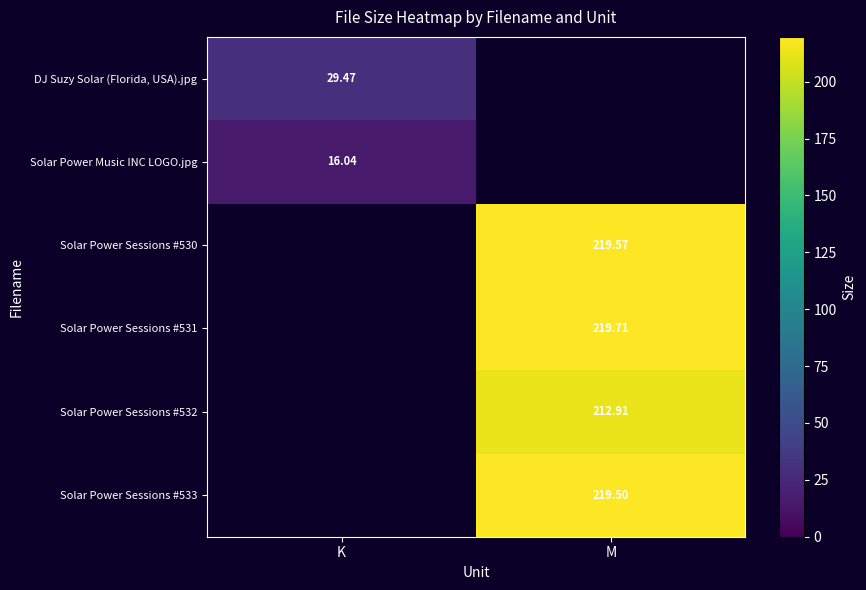

Count the number of data series in this chart.

6